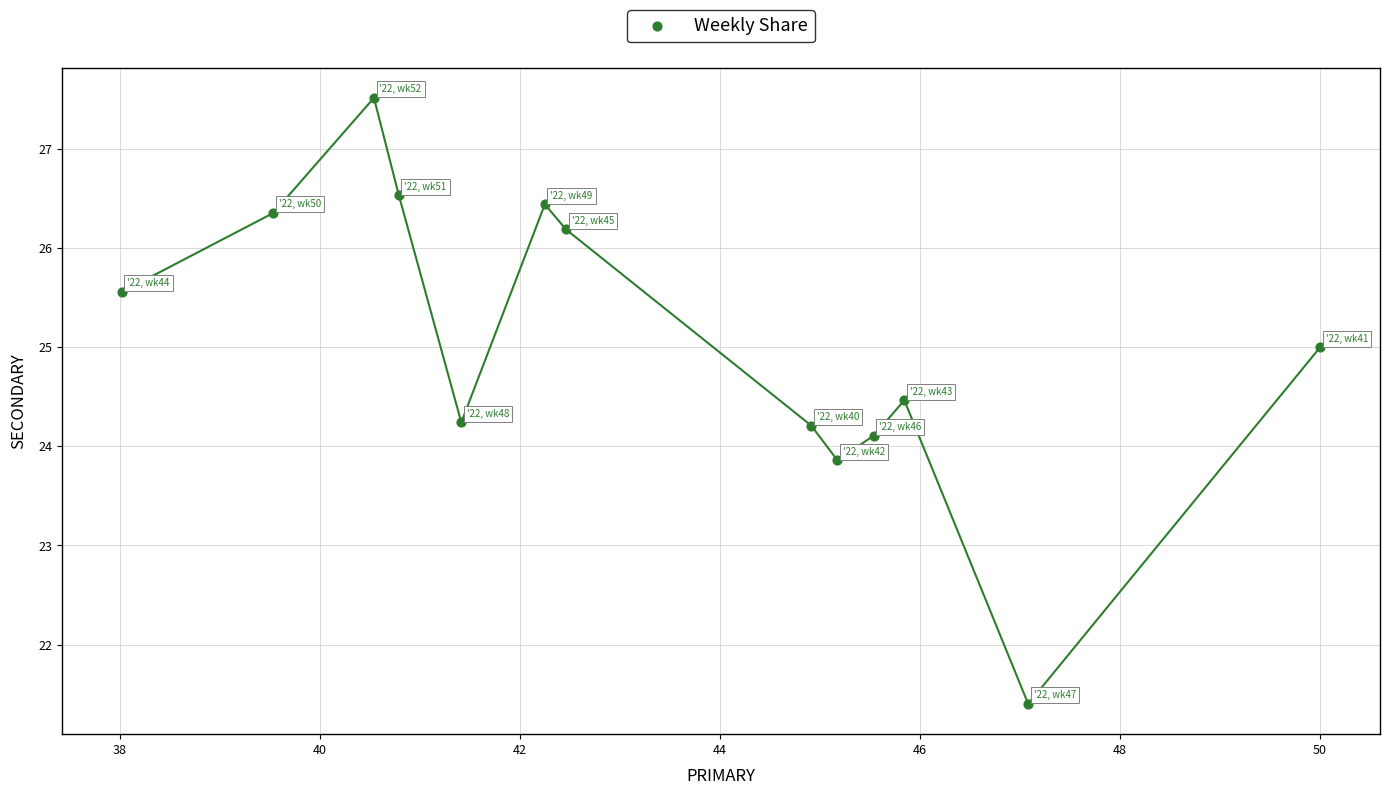

What is the range of Y values (max minus min)?

6.1